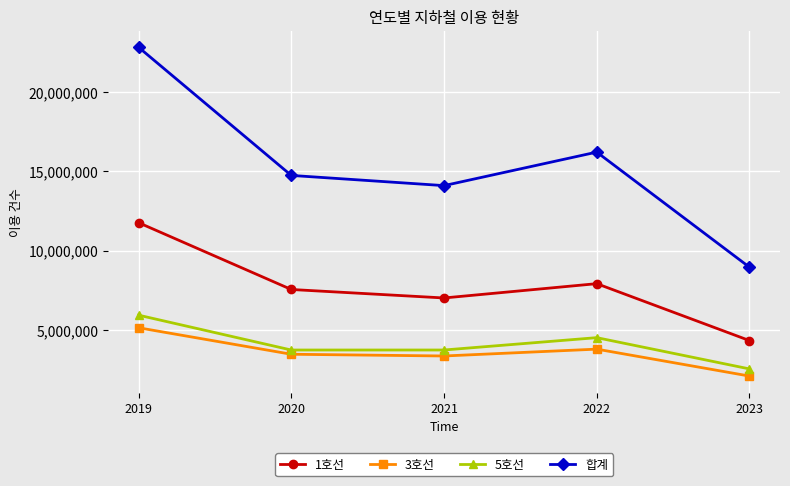

What are all the series names shown in the legend?

1호선, 3호선, 5호선, 합계